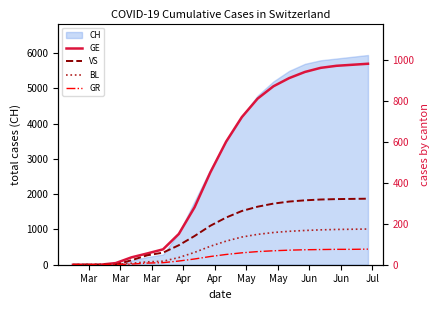

What is the highest value of the CH series?

5950